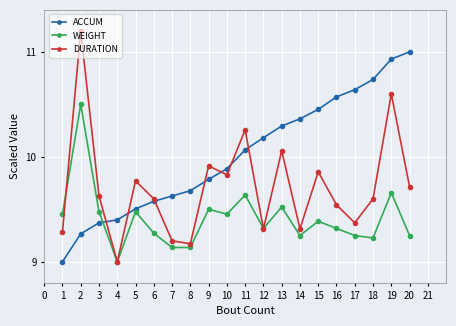

At 15, list the series in order from largest to smallest.

ACCUM, DURATION, WEIGHT